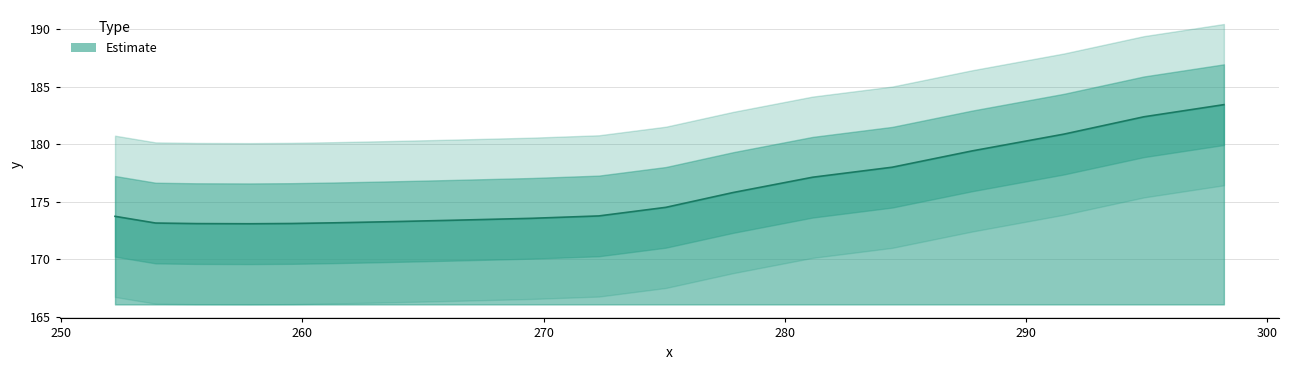

At which category does the data reach its first local valley?

257.81537